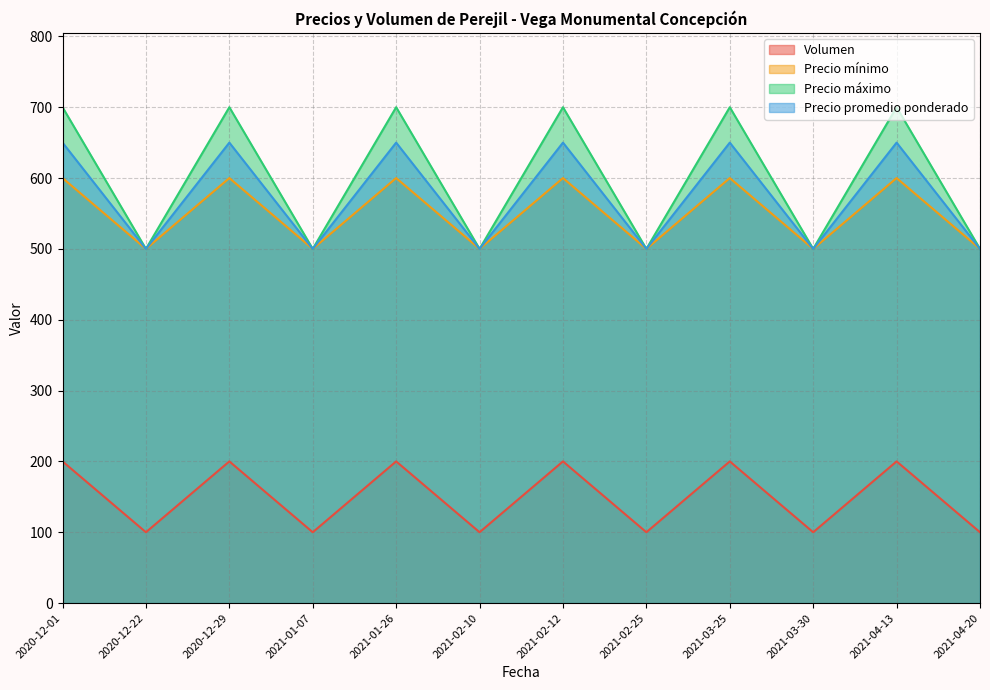

What position from the right is 2021-04-13?

2